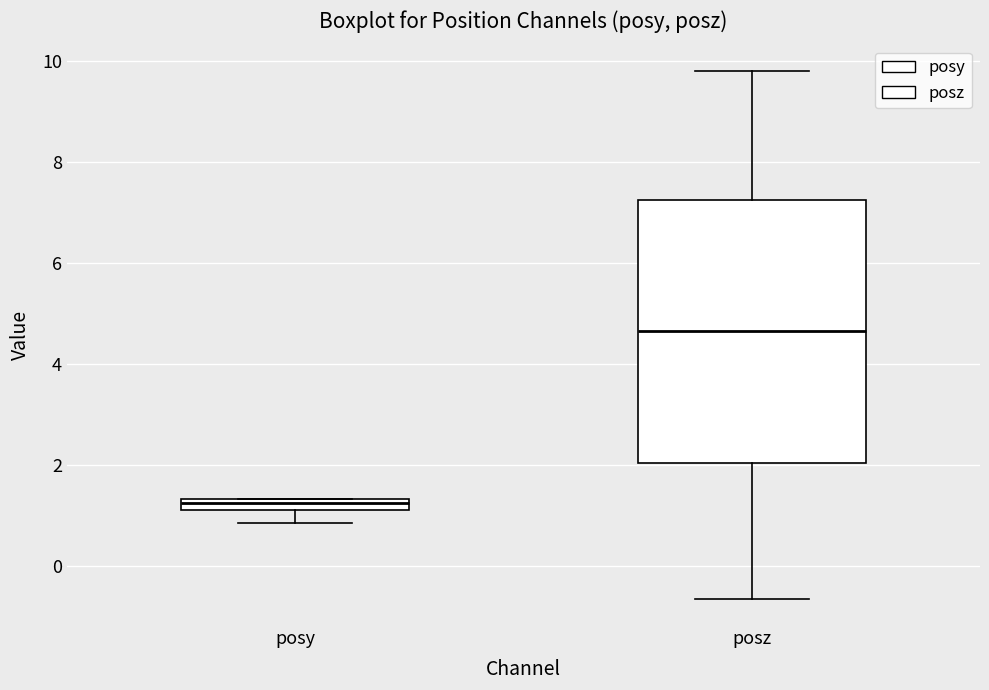

Where does the lower whisker of the box for posz end on the y-axis? The values are not printed on the chart, so give them approximately, as read against the axis.

-0.6